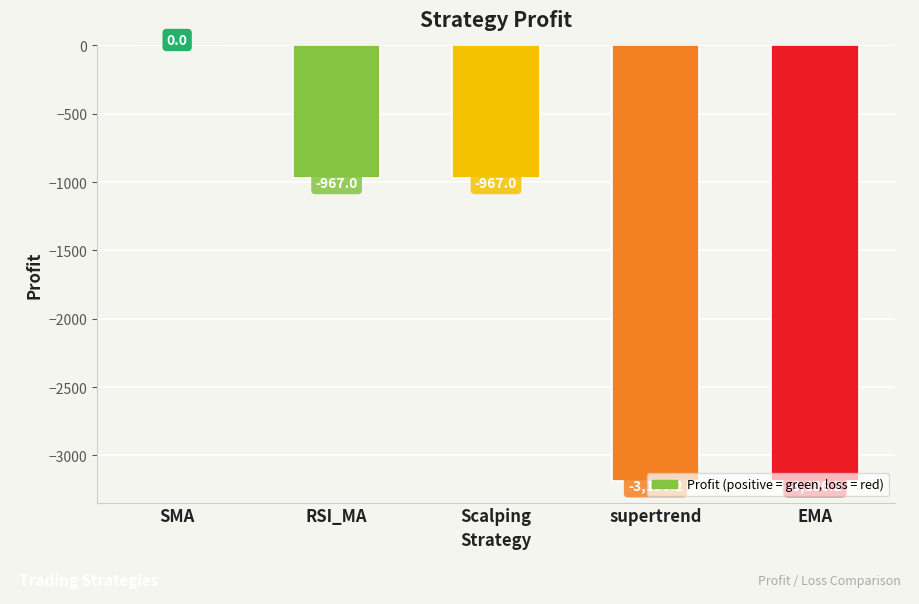

Reading left to right, extract all data points from this chart.

SMA=0.0	RSI_MA=-967.0	Scalping=-967.0	supertrend=-3186.2	EMA=-3186.2